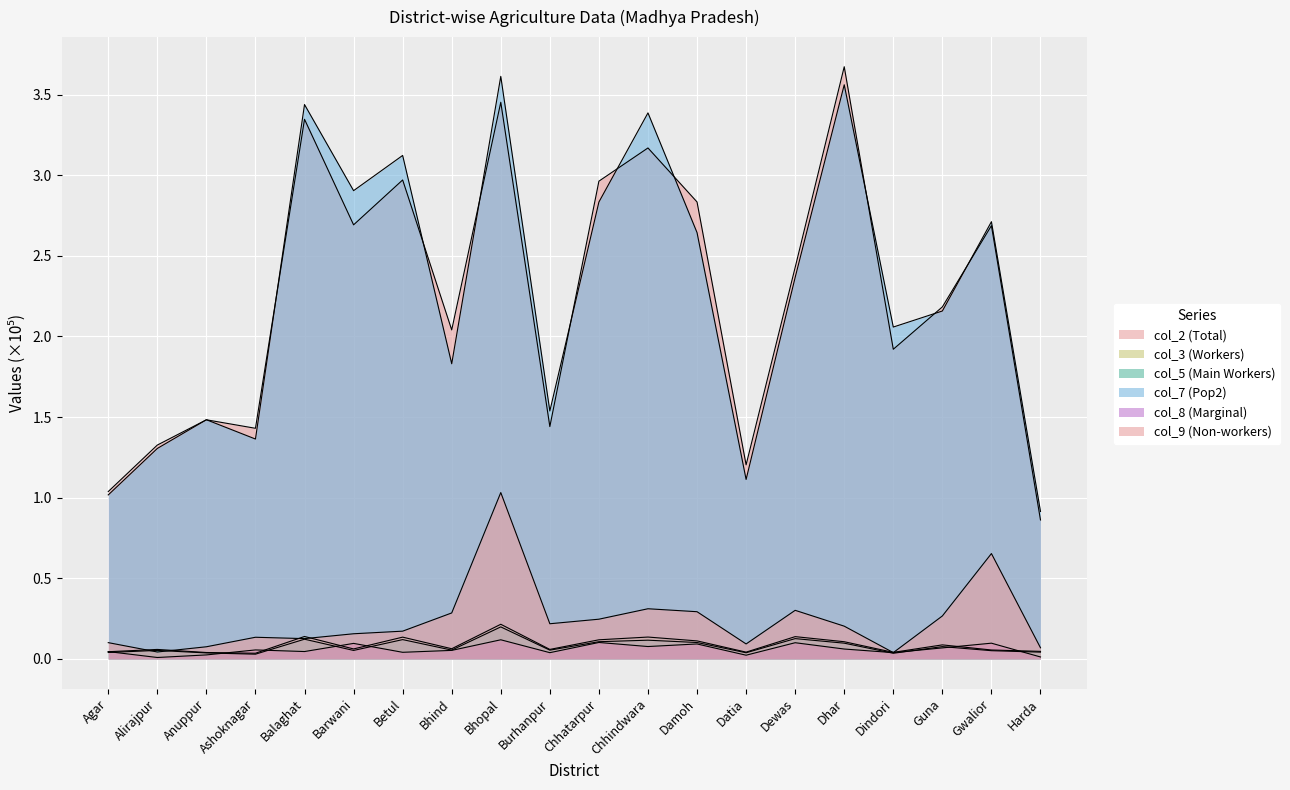

Reading right to left, list all the values displayed in this chart.

col_2: 0.9	2.7	2.2	1.9	3.7	2.4	1.2	2.8	3.2	3.0	1.4	3.5	2.0	3.0	2.7	3.3	1.4	1.5	1.3	1.0
col_3: 0.0	0.1	0.1	0.0	0.1	0.1	0.0	0.1	0.1	0.1	0.1	0.2	0.1	0.1	0.1	0.1	0.0	0.0	0.1	0.0
col_5: 0.0	0.1	0.1	0.0	0.1	0.1	0.0	0.1	0.1	0.1	0.1	0.2	0.1	0.1	0.1	0.1	0.0	0.0	0.1	0.0
col_7: 0.9	2.7	2.2	2.1	3.6	2.4	1.1	2.6	3.4	2.8	1.5	3.6	1.8	3.1	2.9	3.4	1.4	1.5	1.3	1.0
col_8: 0.0	0.1	0.1	0.0	0.1	0.1	0.0	0.1	0.1	0.1	0.0	0.1	0.1	0.0	0.1	0.0	0.1	0.0	0.0	0.0
col_9: 0.1	0.7	0.3	0.0	0.2	0.3	0.1	0.3	0.3	0.2	0.2	1.0	0.3	0.2	0.2	0.1	0.1	0.1	0.0	0.1